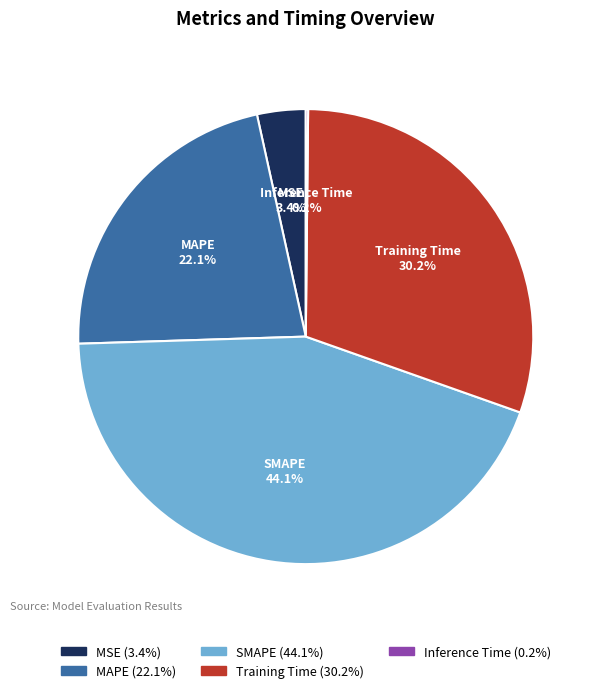

Which has a higher value, MSE or MAPE?

MAPE